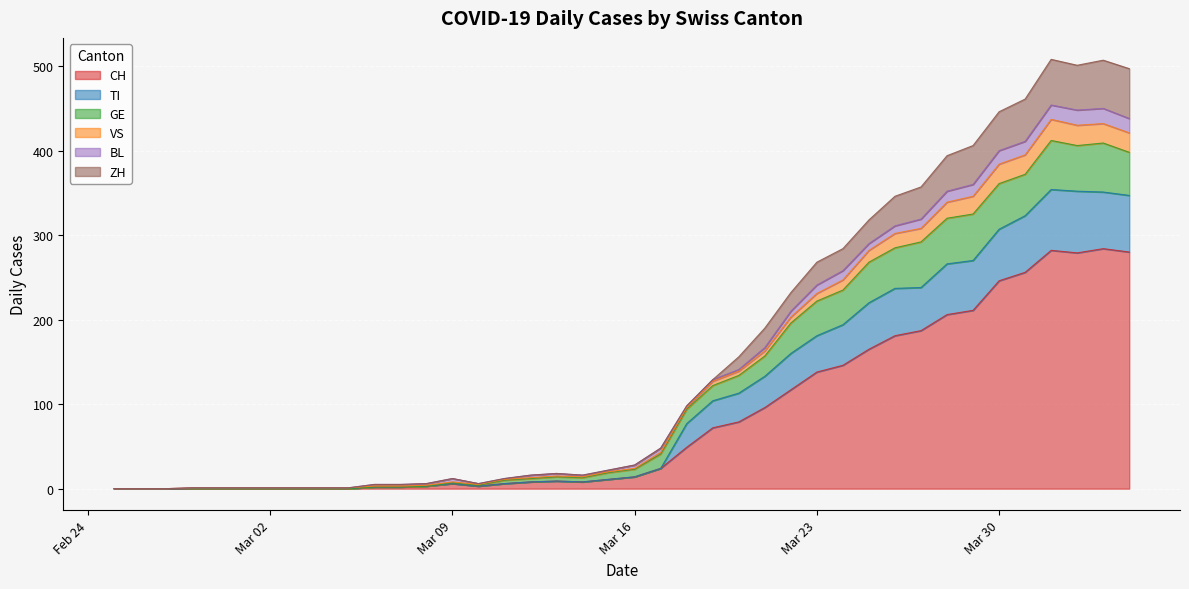

Is the value of TI at 2020-04-01 greater than the value of CH at 2020-03-04?

Yes